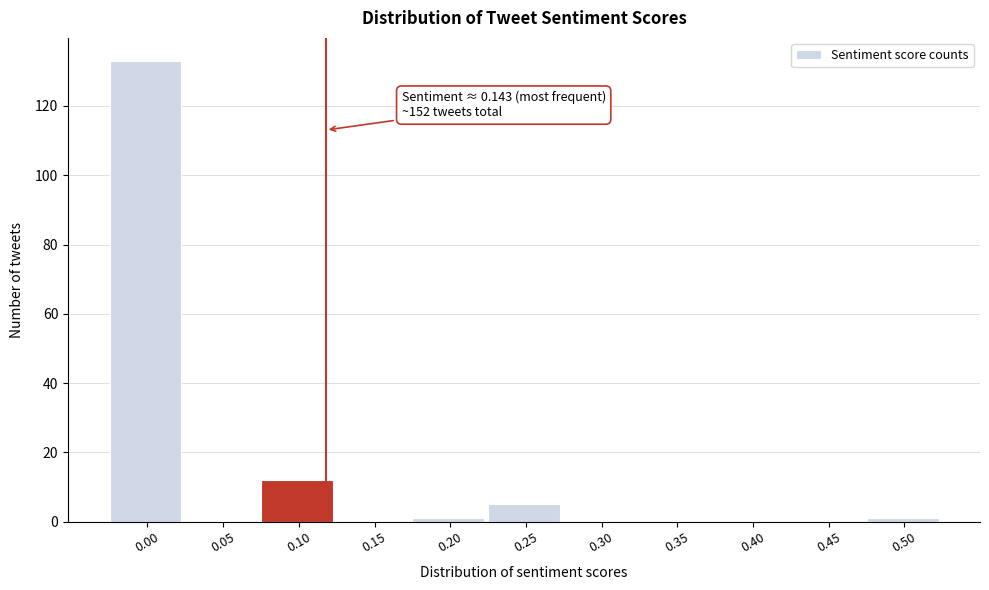

Reading right to left, list all the values displayed in this chart.

0.50=1	0.45=0	0.40=0	0.35=0	0.30=0	0.25=5	0.20=1	0.15=0	0.10=12	0.05=0	0.00=133